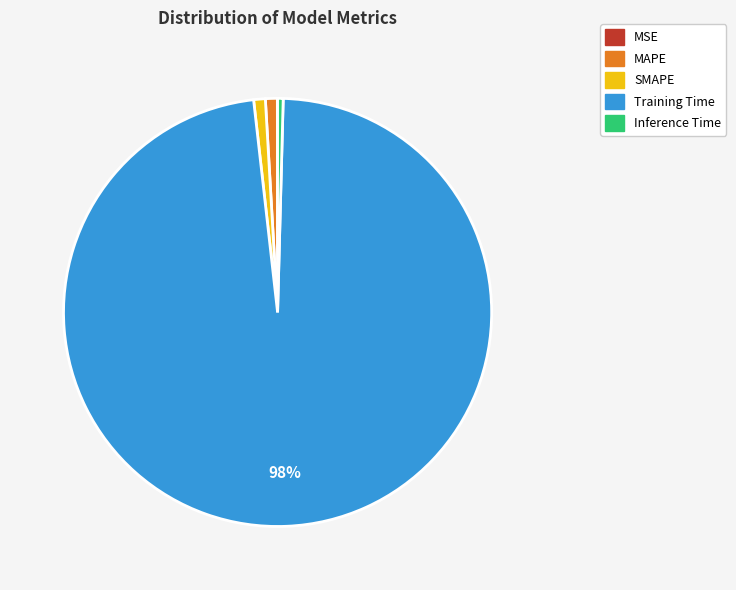

True or false: SMAPE accounts for 11% of the total.

False